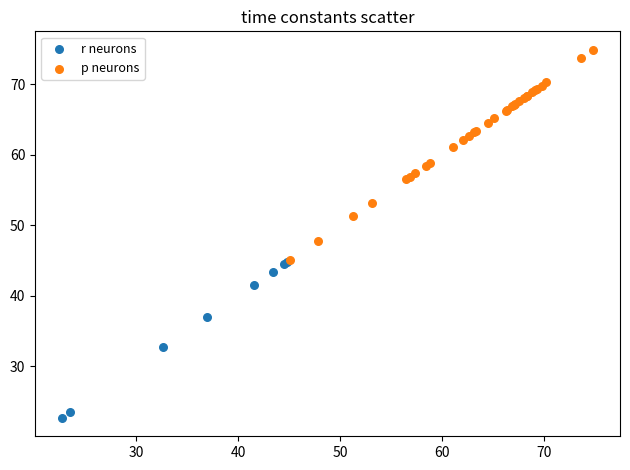

Which series contains the highest Y value?

p neurons